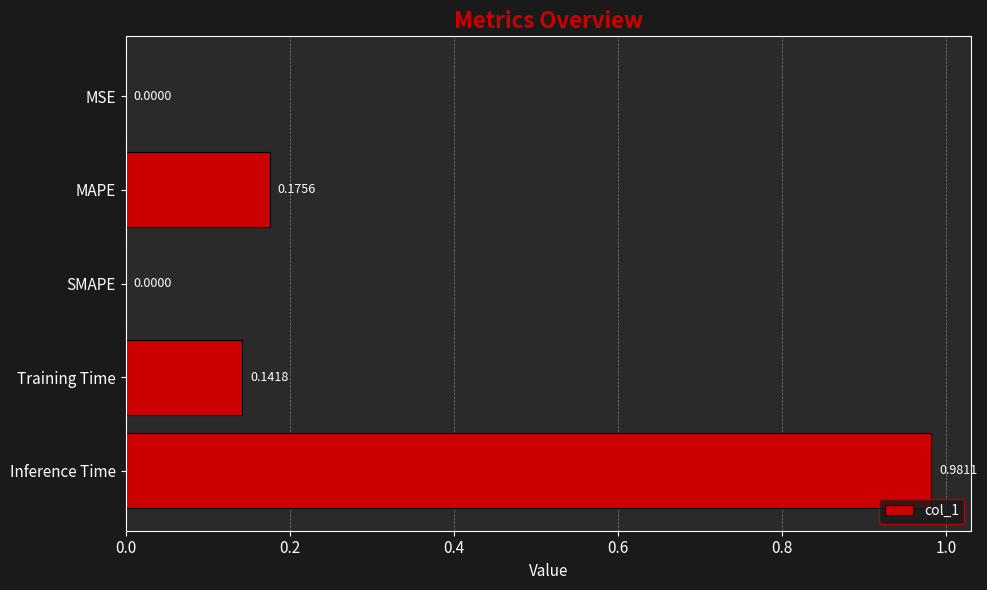

How many values exceed 0?

4